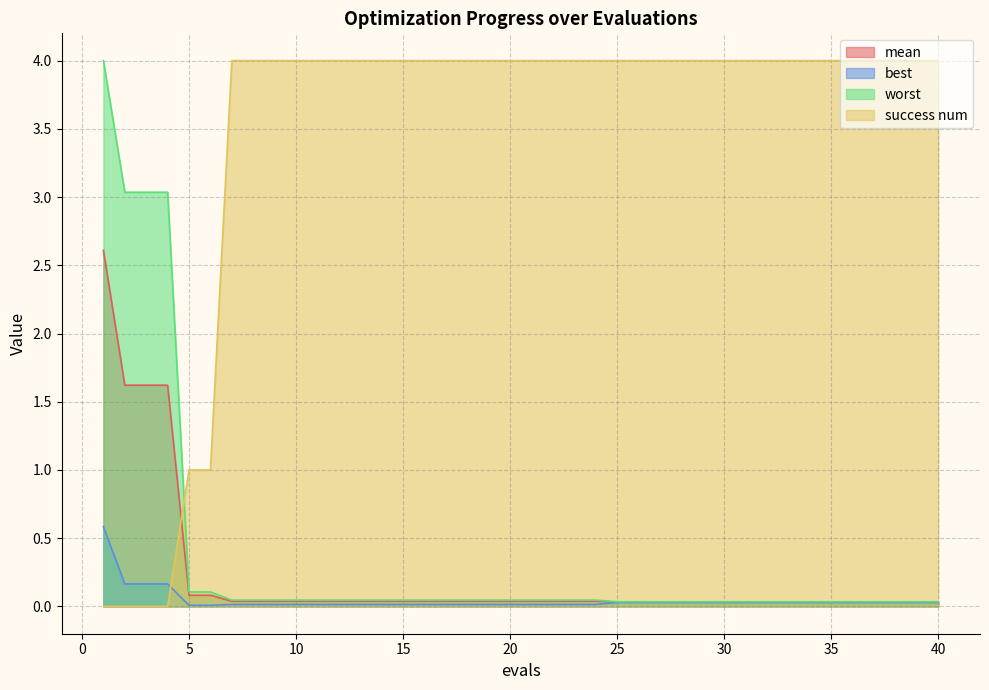

Reading right to left, extract all data points from this chart.

mean: 0.0	0.0	0.0	0.0	0.0	0.0	0.0	0.0	0.0	0.0	0.0	0.0	0.0	0.0	0.0	0.0	0.0	0.0	0.0	0.0	0.0	0.0	0.0	0.0	0.0	0.0	0.0	0.0	0.0	0.0	0.0	0.0	0.0	0.0	0.1	0.1	1.6	1.6	1.6	2.6
best: 0.0	0.0	0.0	0.0	0.0	0.0	0.0	0.0	0.0	0.0	0.0	0.0	0.0	0.0	0.0	0.0	0.0	0.0	0.0	0.0	0.0	0.0	0.0	0.0	0.0	0.0	0.0	0.0	0.0	0.0	0.0	0.0	0.0	0.0	0.0	0.0	0.2	0.2	0.2	0.6
worst: 0.0	0.0	0.0	0.0	0.0	0.0	0.0	0.0	0.0	0.0	0.0	0.0	0.0	0.0	0.0	0.0	0.0	0.0	0.0	0.0	0.0	0.0	0.0	0.0	0.0	0.0	0.0	0.0	0.0	0.0	0.0	0.0	0.0	0.0	0.1	0.1	3.0	3.0	3.0	4.0
success num: 4.0	4.0	4.0	4.0	4.0	4.0	4.0	4.0	4.0	4.0	4.0	4.0	4.0	4.0	4.0	4.0	4.0	4.0	4.0	4.0	4.0	4.0	4.0	4.0	4.0	4.0	4.0	4.0	4.0	4.0	4.0	4.0	4.0	4.0	1.0	1.0	0.0	0.0	0.0	0.0